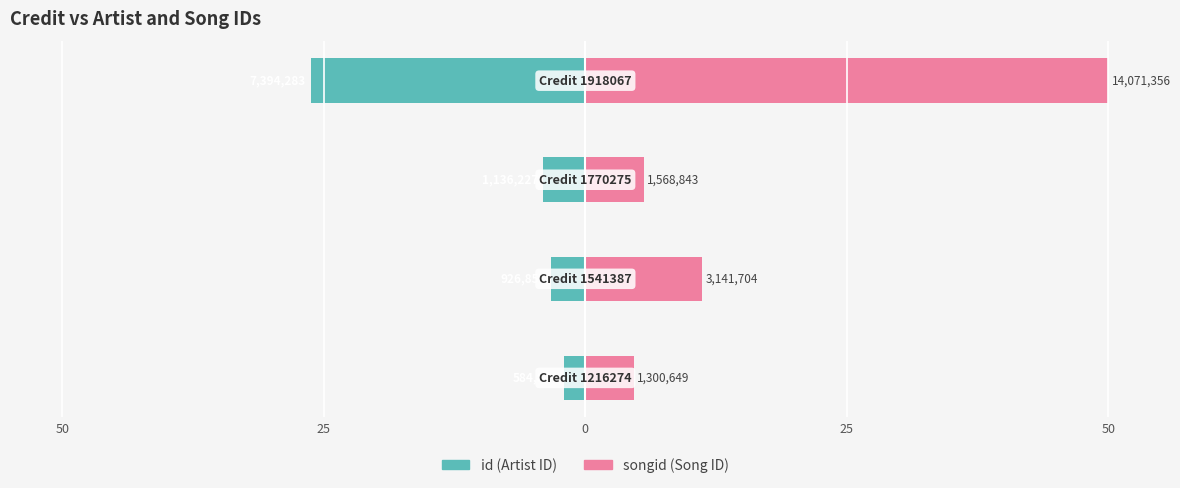

How many values in the id series exceed -3?

1